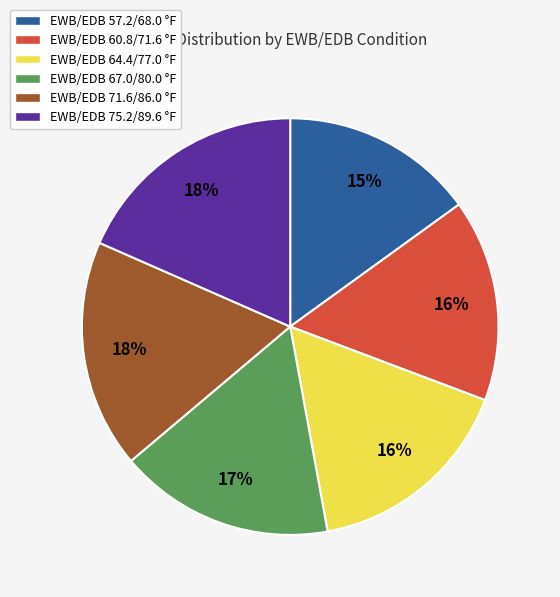

To the nearest percent, what is the difference between the largest and smallest slice percentages?

3%